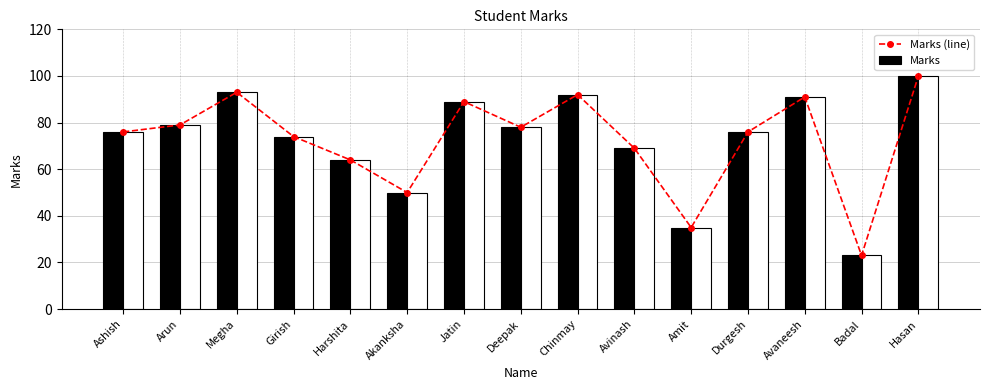

Does the chart contain any negative values?

No